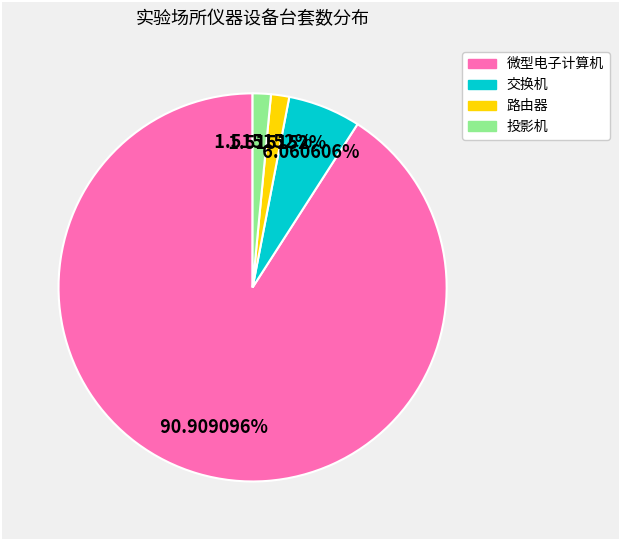

Is it true that 路由器 is 2% of the pie?

True